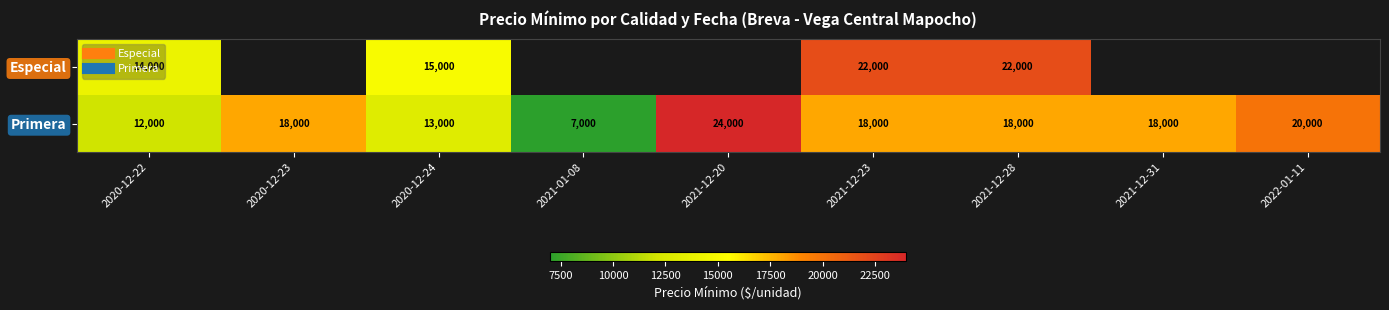

What is the total value across all series at 2021-12-28?

40000.0